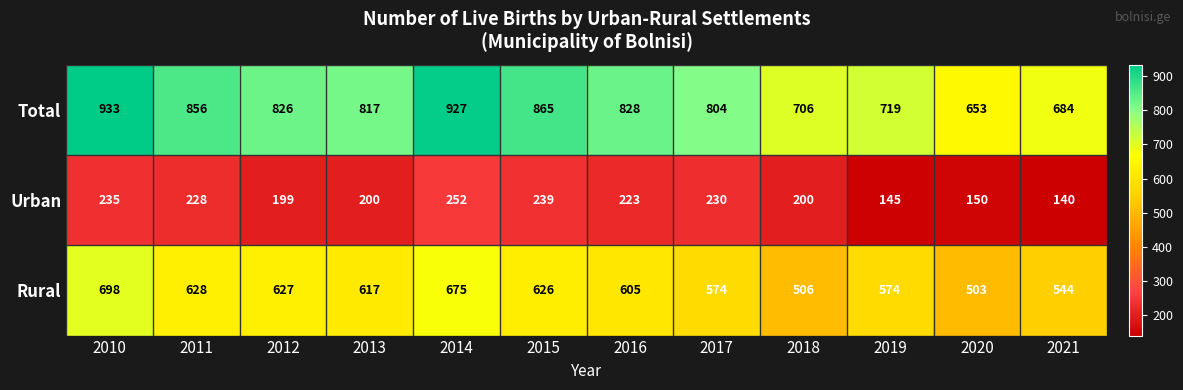

Count the number of data series in this chart.

3